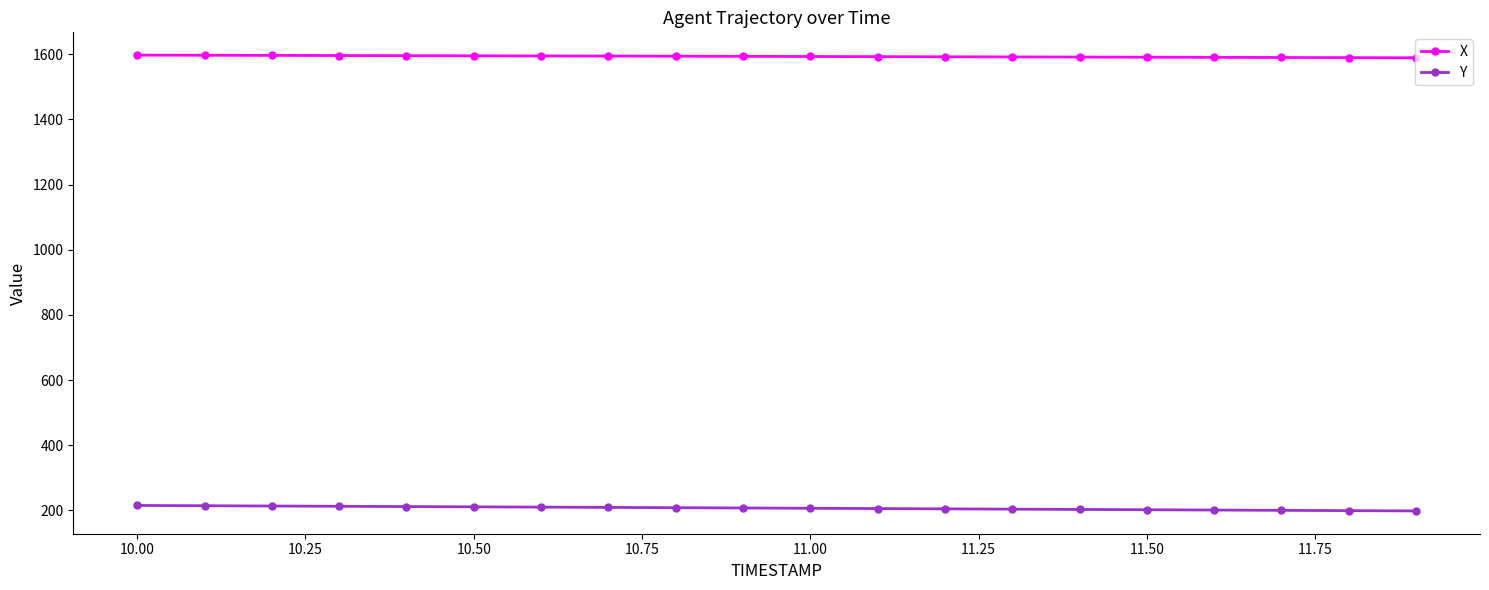

True or false: X and Y cross at least once.

False